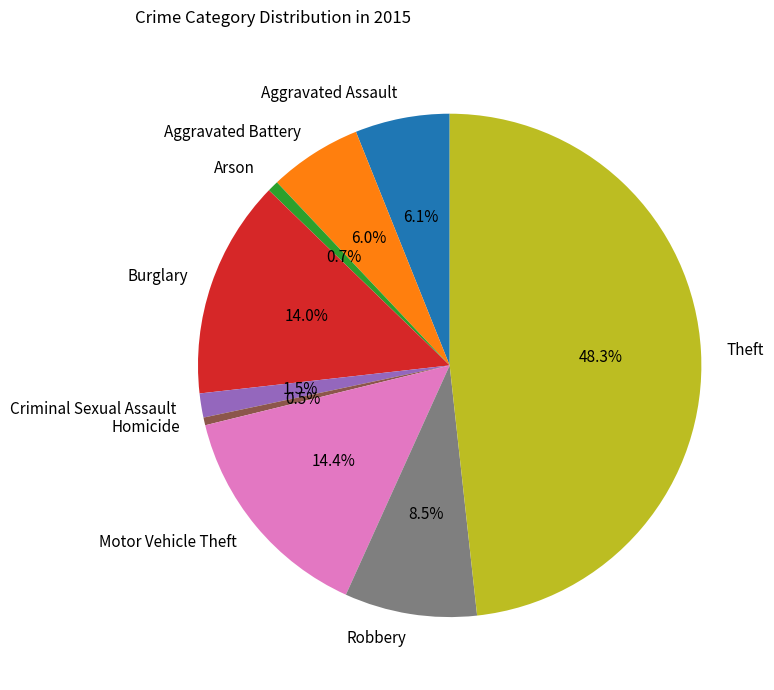

What is the ratio of the value at Burglary to the value at Aggravated Assault?

2.3